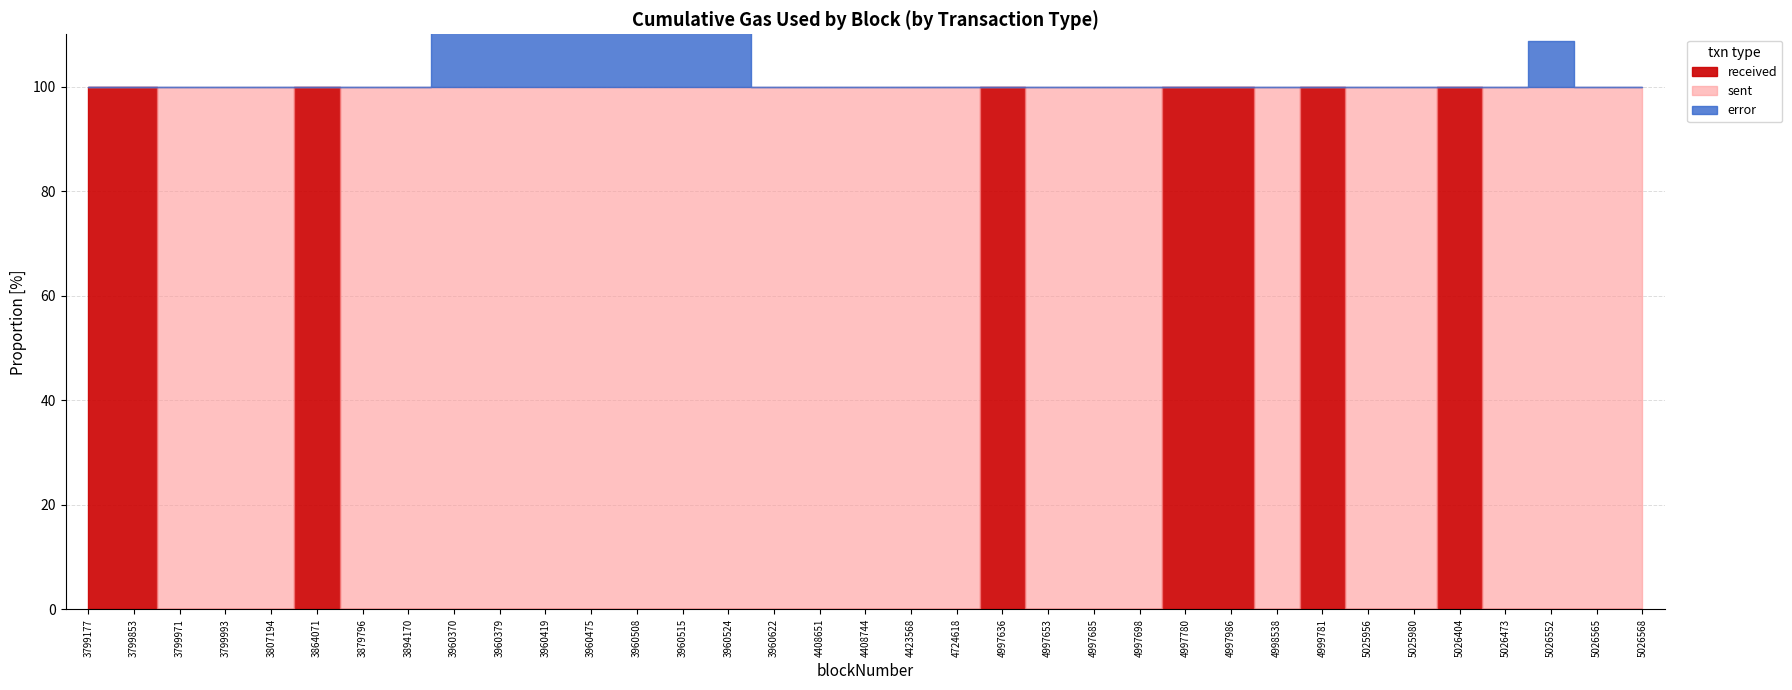

How many lines are shown in the chart?

3